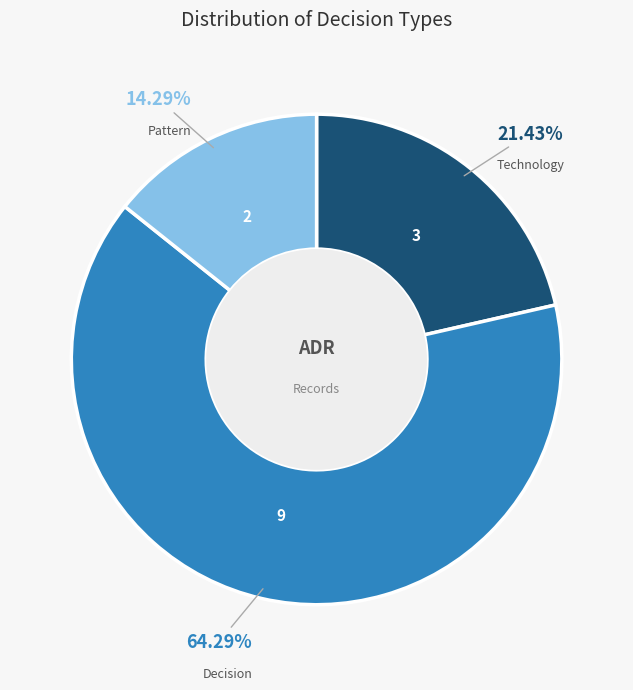

Is there any slice that represents more than half of the pie?

Yes